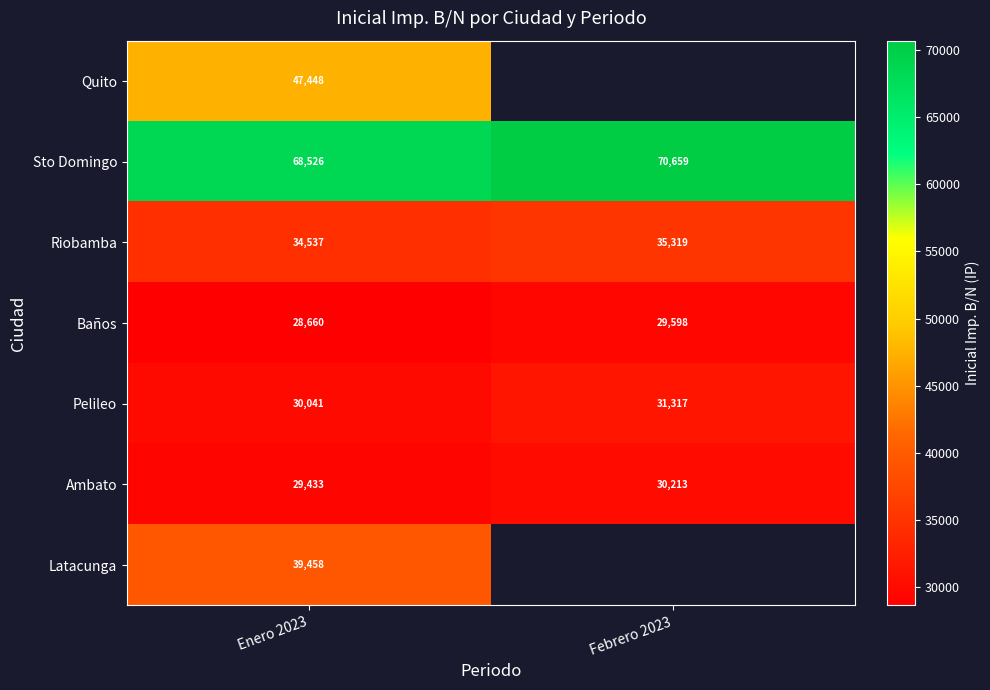

Is the value of Pelileo at Febrero 2023 greater than the value of Sto Domingo at Febrero 2023?

No